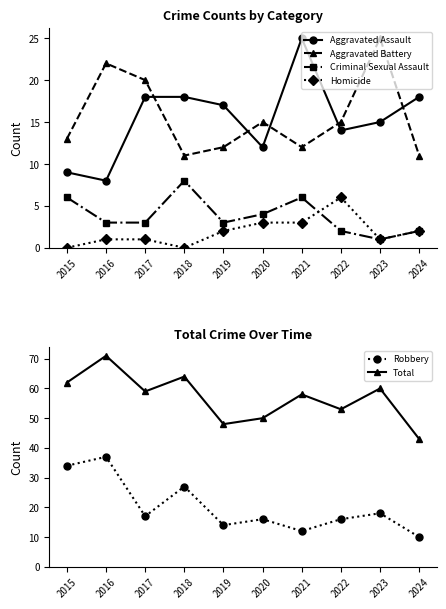

Is this an area chart (filled region under the line)?

No